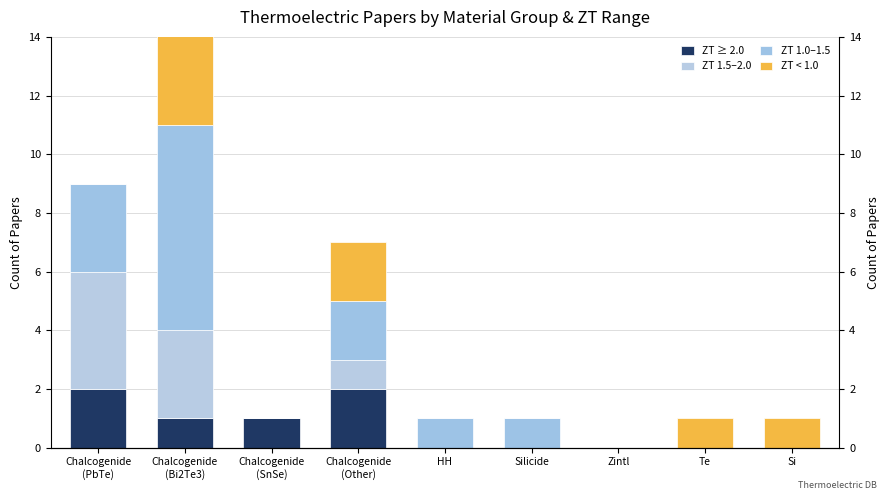

How many data points does each series have?

9